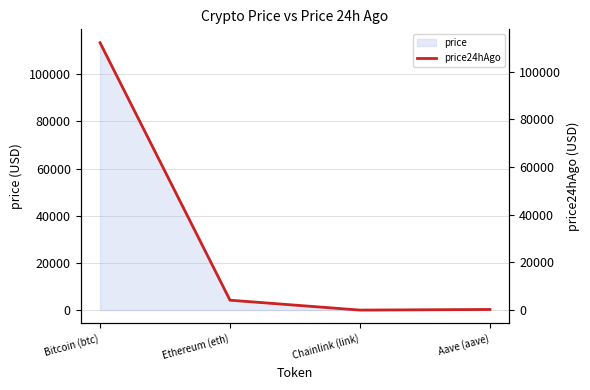

What value does the data have at Aave (aave)?

275.6